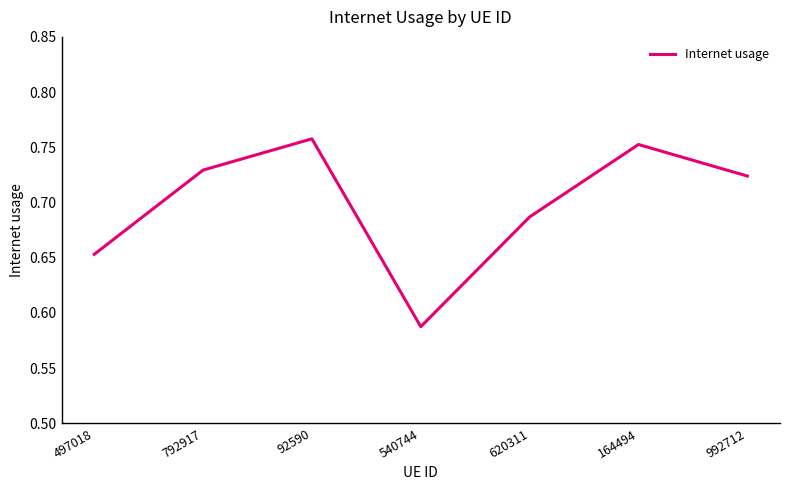

Does the chart have visible grid lines?

No